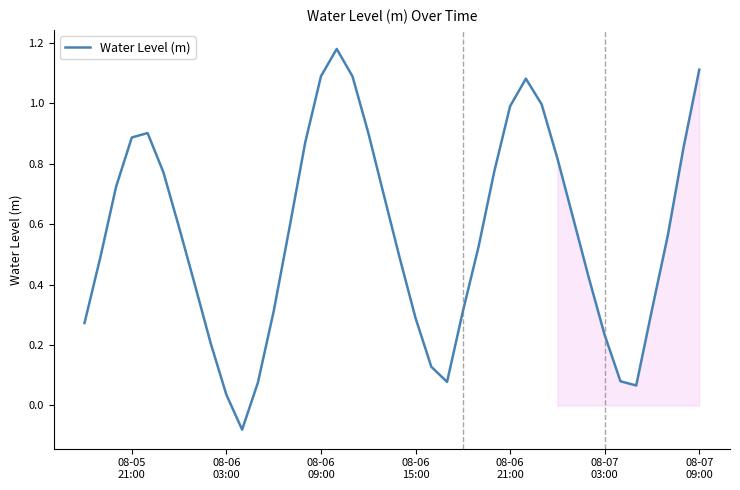

What is the minimum value shown in the chart?

-0.1